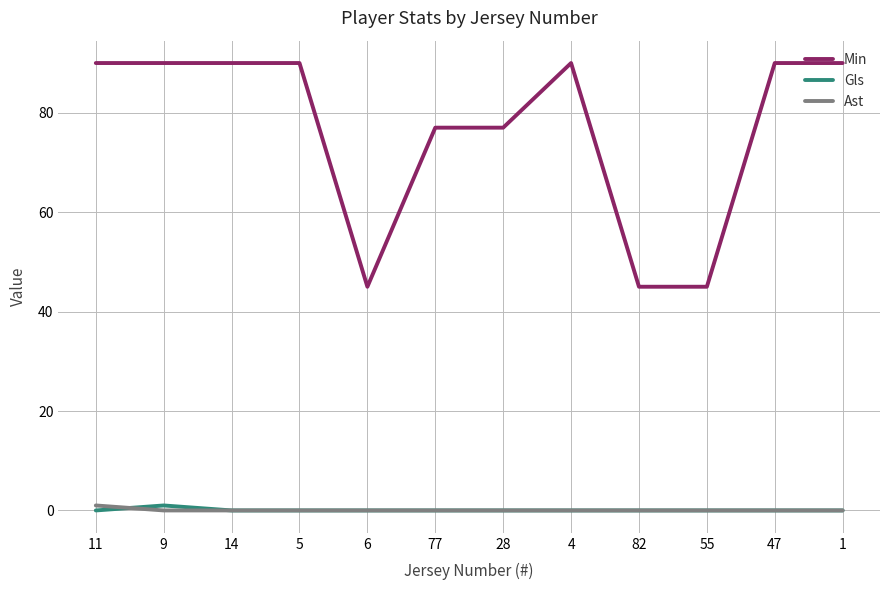

What is the sum of the Min values at 11 and 6?

135